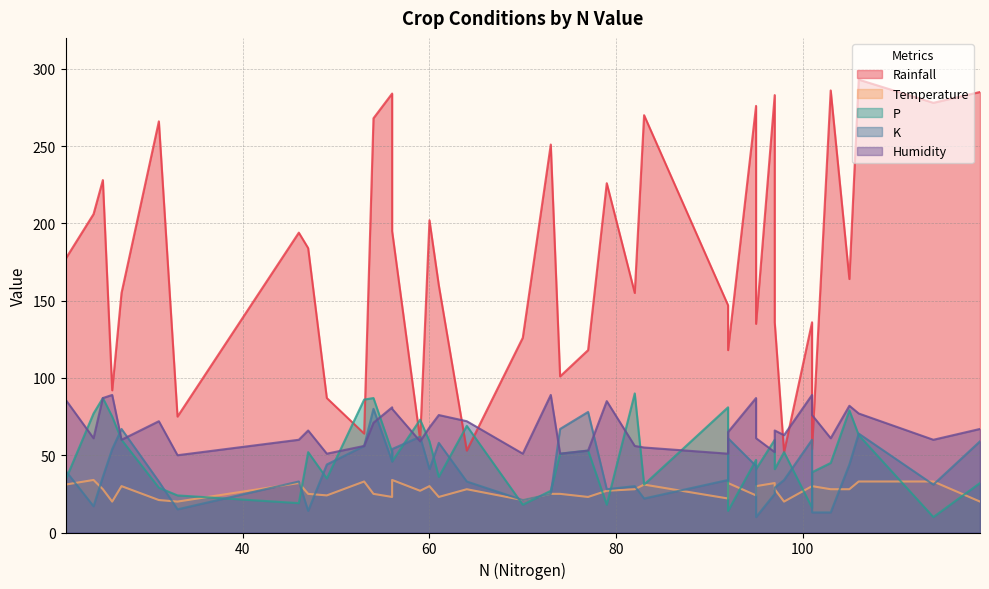

In Temperature, how many points are lower than both neighbors (excluding endpoints)?

12